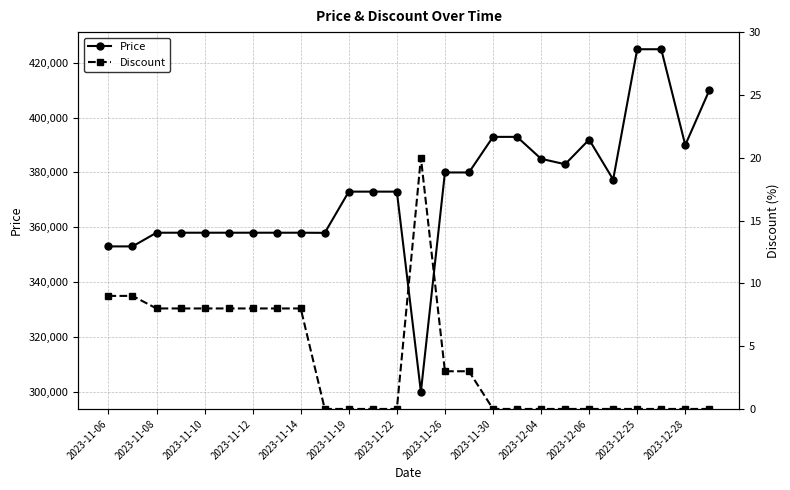

Rank the series by their maximum value, from highest to lowest.

Price, Discount